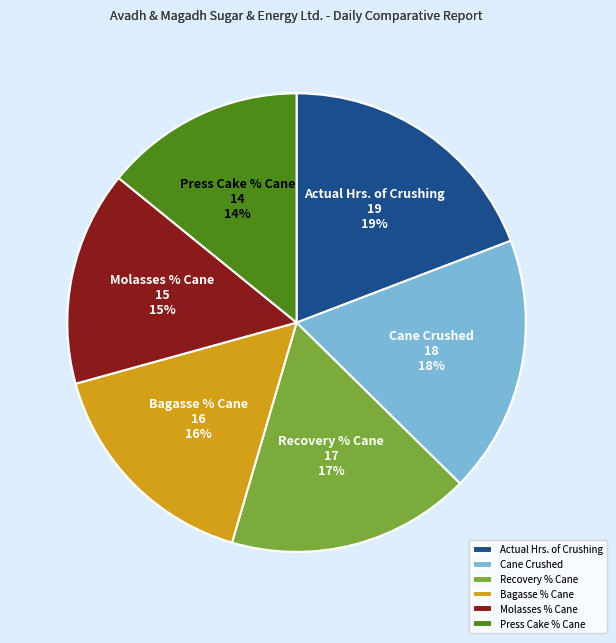

What is the largest slice in the pie chart?

Actual Hrs. of Crushing